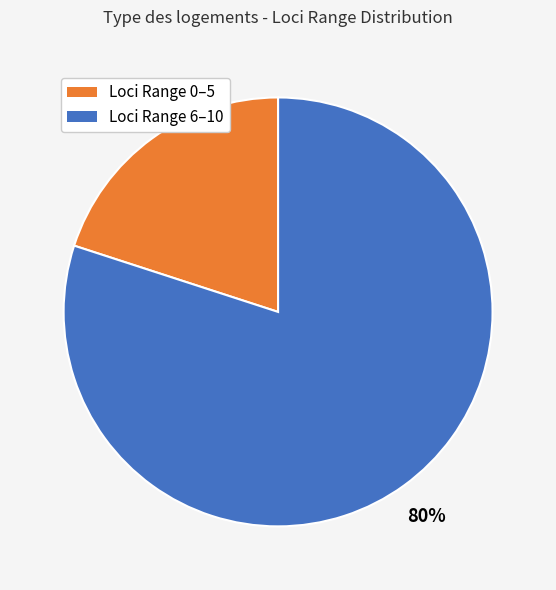

Is there any slice that represents more than half of the pie?

Yes